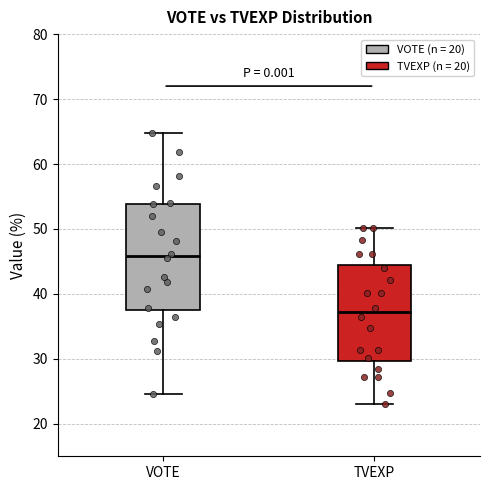

Which box has the lowest median line?

TVEXP